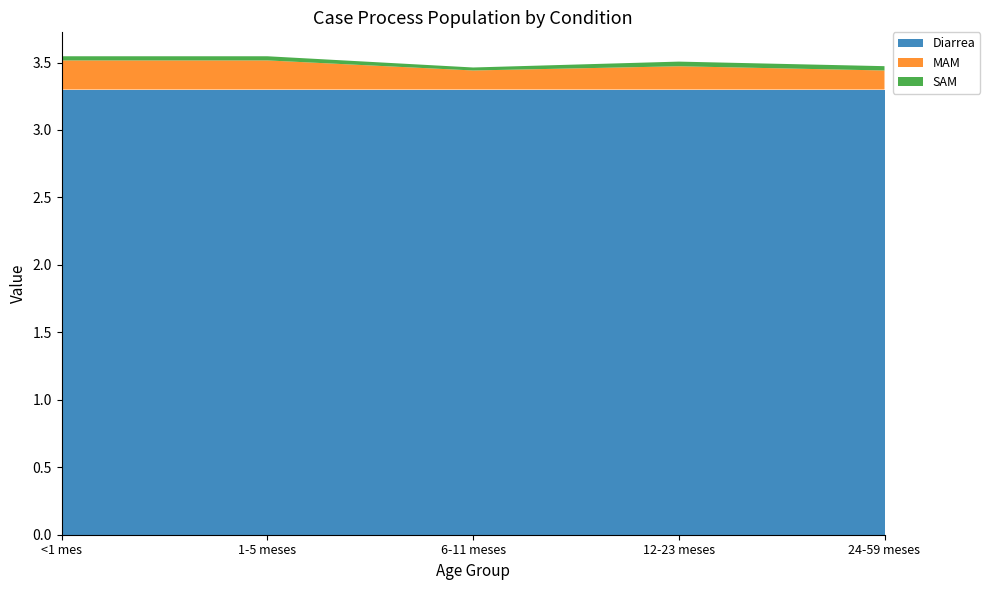

Reading right to left, extract all data points from this chart.

Diarrea: 24-59 meses=3.3	12-23 meses=3.3	6-11 meses=3.3	1-5 meses=3.3	<1 mes=3.3
MAM: 24-59 meses=0.1	12-23 meses=0.2	6-11 meses=0.1	1-5 meses=0.2	<1 mes=0.2
SAM: 24-59 meses=0.0	12-23 meses=0.0	6-11 meses=0.0	1-5 meses=0.0	<1 mes=0.0